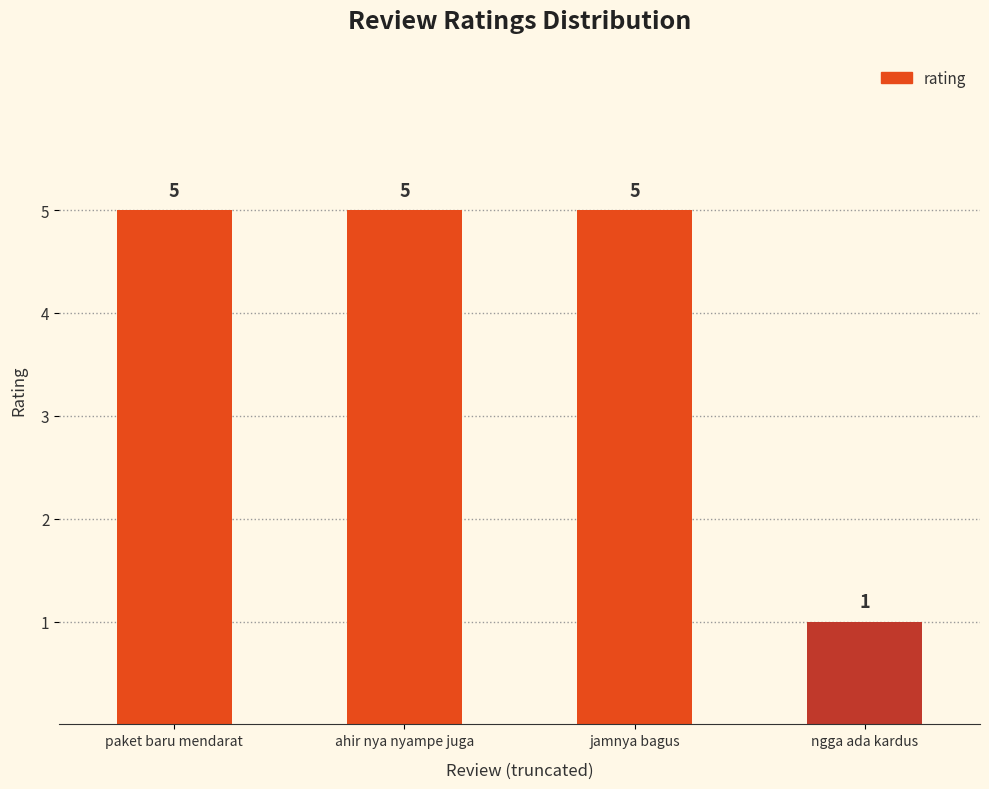

Reading right to left, list all the values displayed in this chart.

1	5	5	5